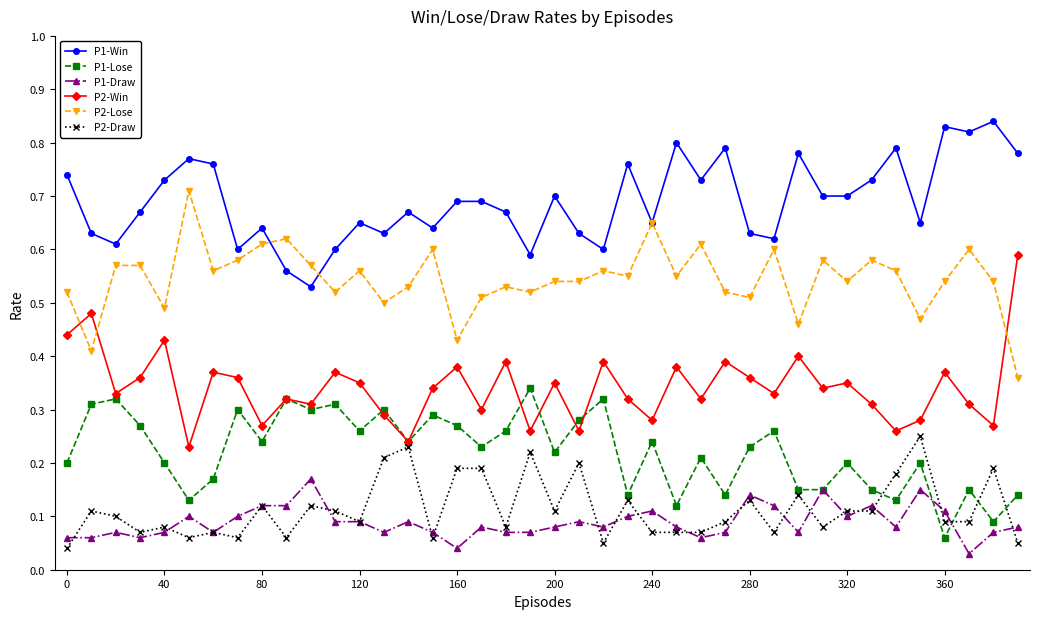

List the series in order of their peak value, lowest first.

P1-Draw, P2-Draw, P1-Lose, P2-Win, P2-Lose, P1-Win